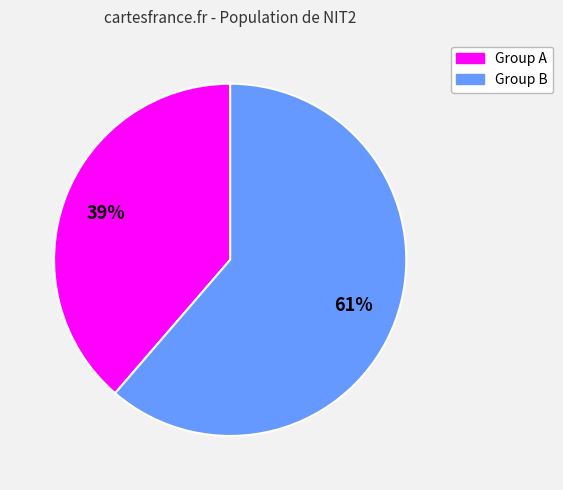

Does any single category account for the majority?

Yes